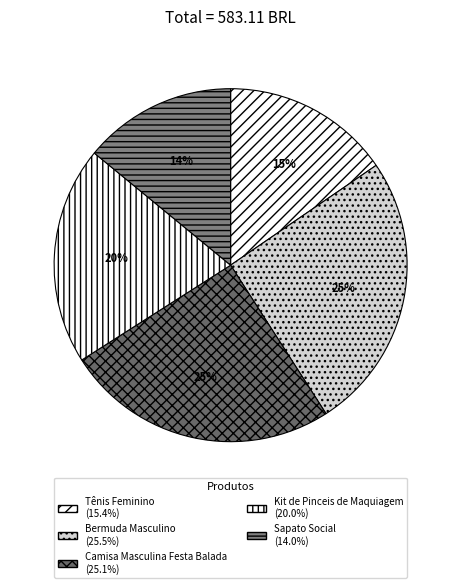

Which slice is the smallest?

Sapato Social